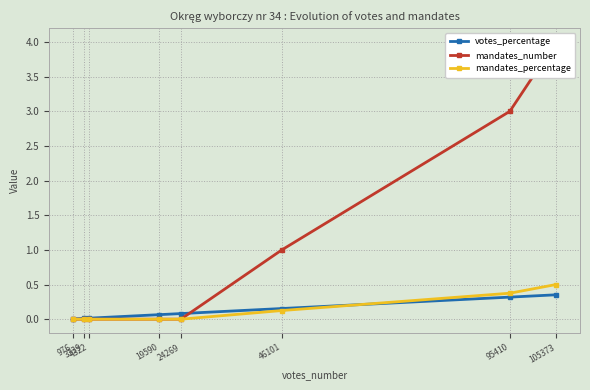

True or false: votes_percentage has more than 1 interior local peaks.

False